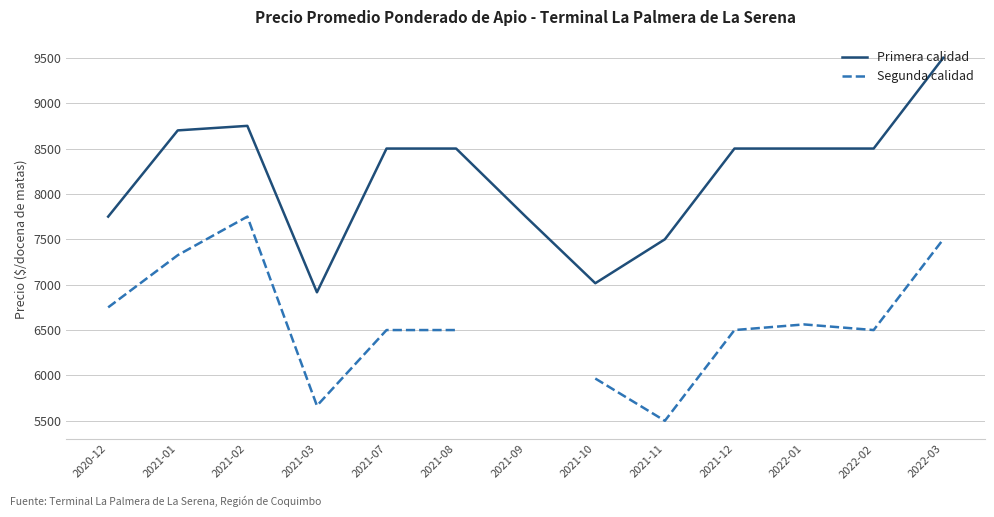

Which series changed the most between 2021-07 and 2021-12?

Primera calidad